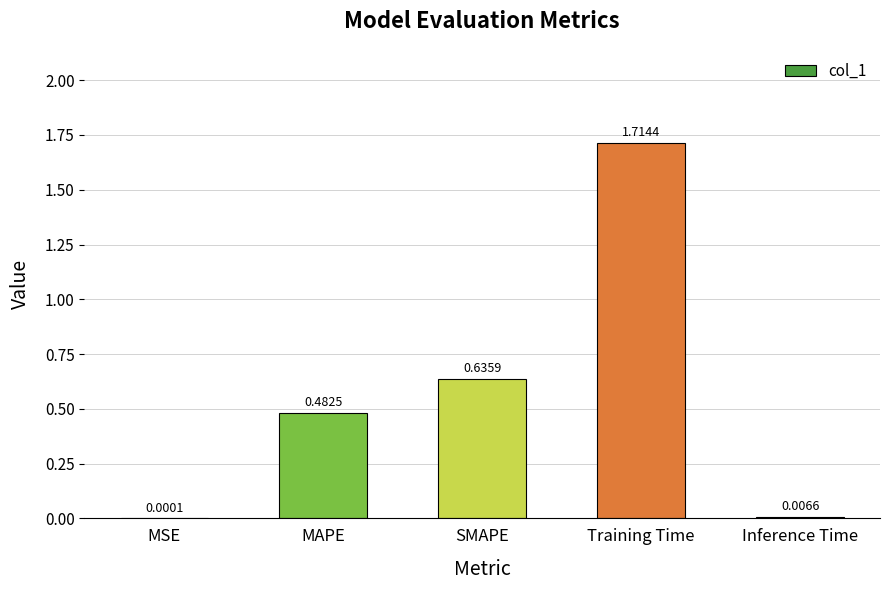

Which category has the highest value across all series?

Training Time